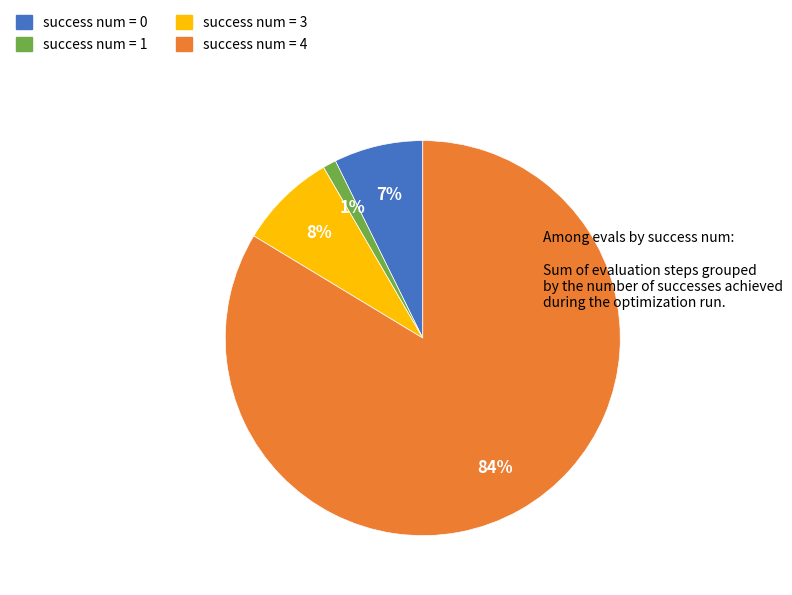

To the nearest percent, what is the difference between the largest and smallest slice percentages?

83%